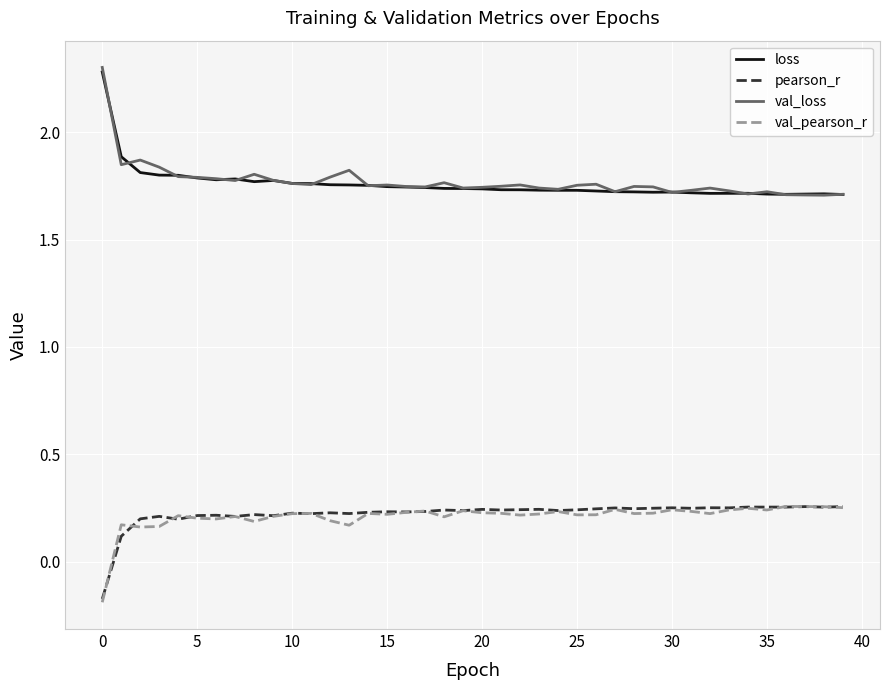

Which series has the widest spread of values?

val_loss